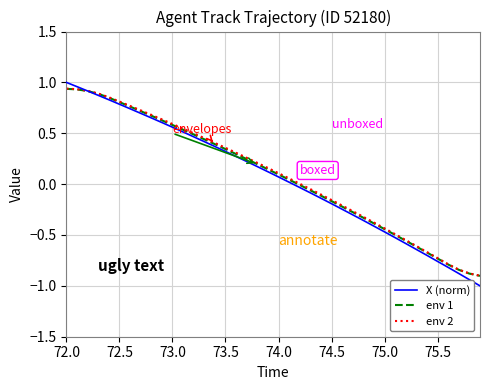

Which series has the largest range (max minus min)?

X (norm)